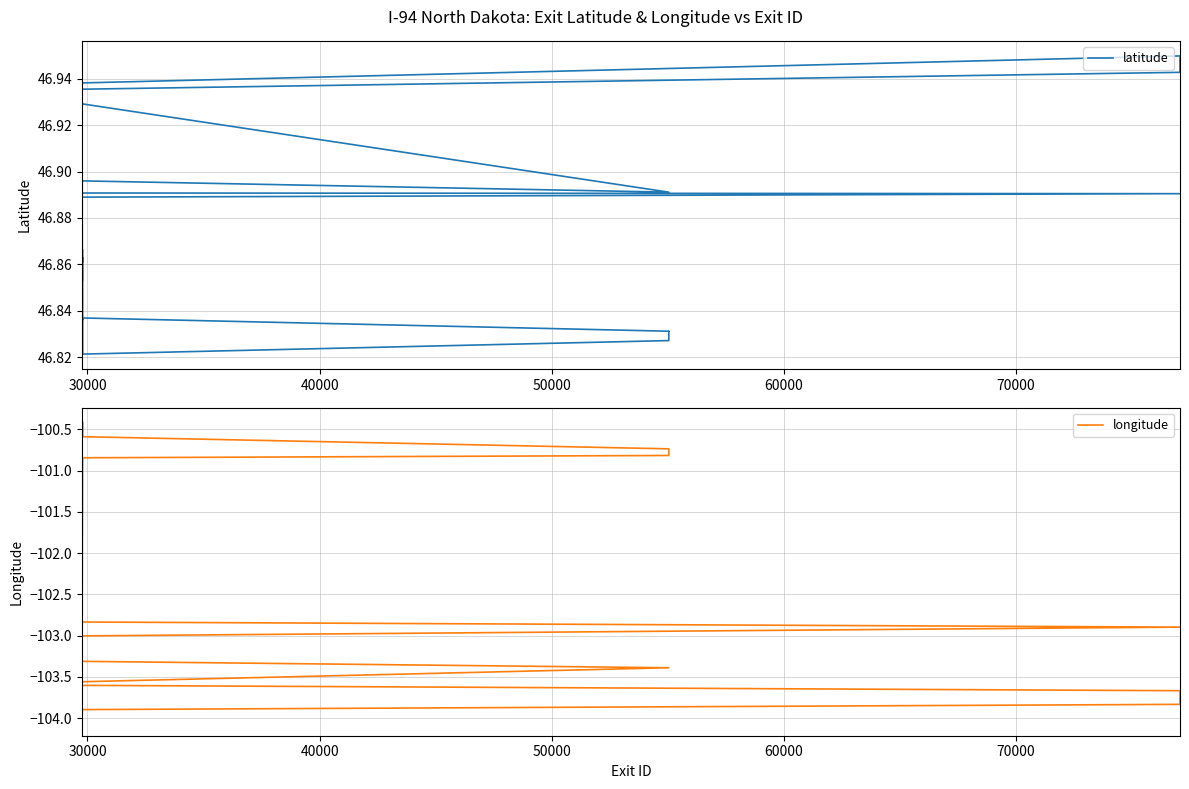

Is this an area chart (filled region under the line)?

No